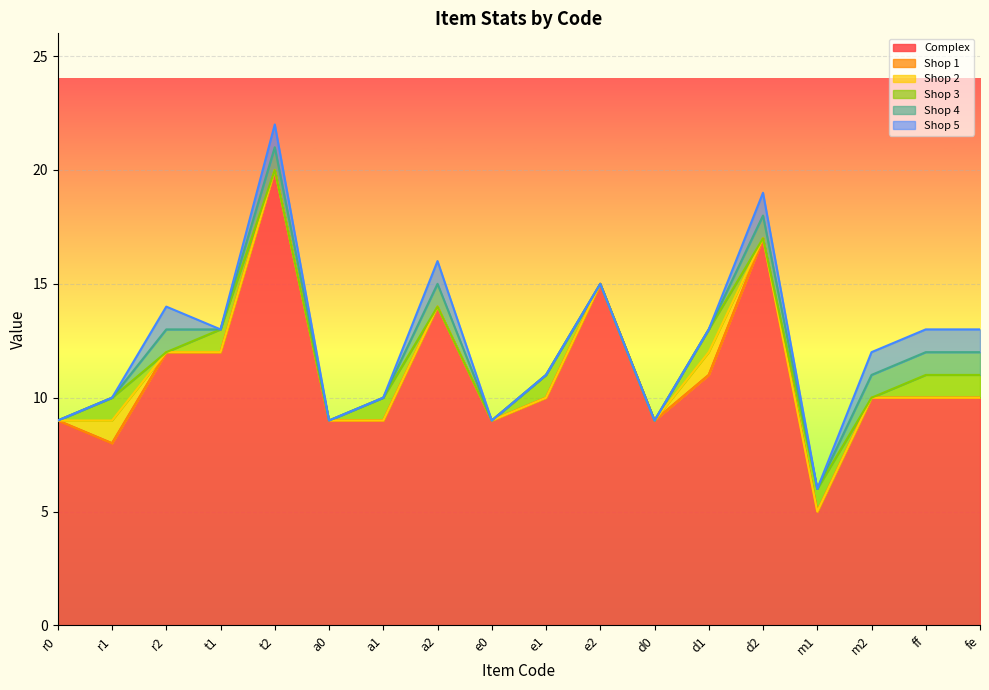

At which category is the sum across all series the highest?

t2